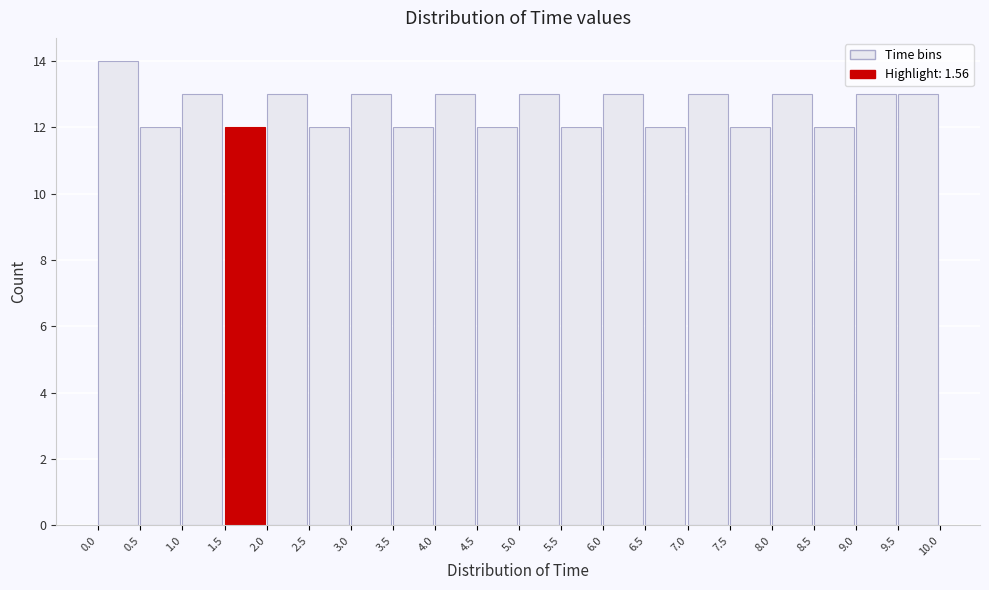

Which range on the x-axis has the tallest bar?

0.0 to 0.5